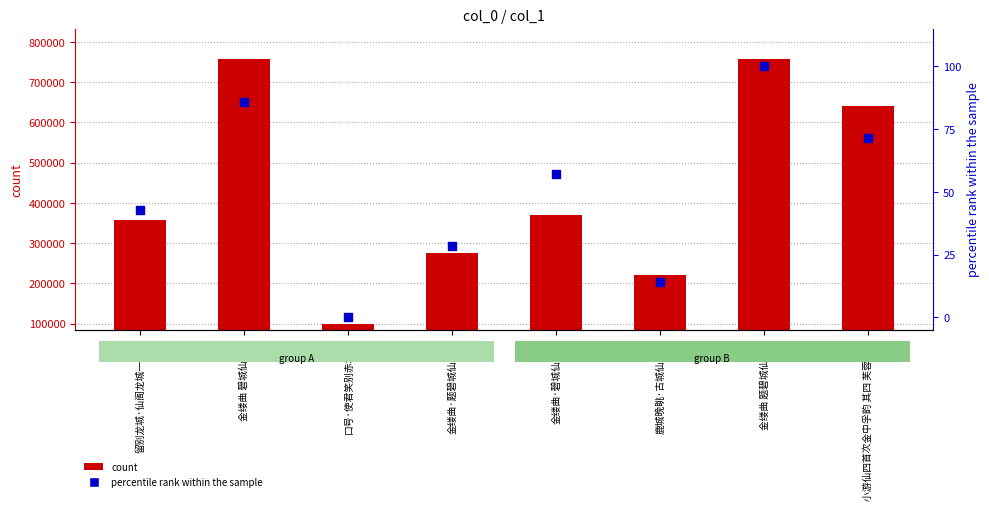

Which series contains the highest Y value?

col_0 count